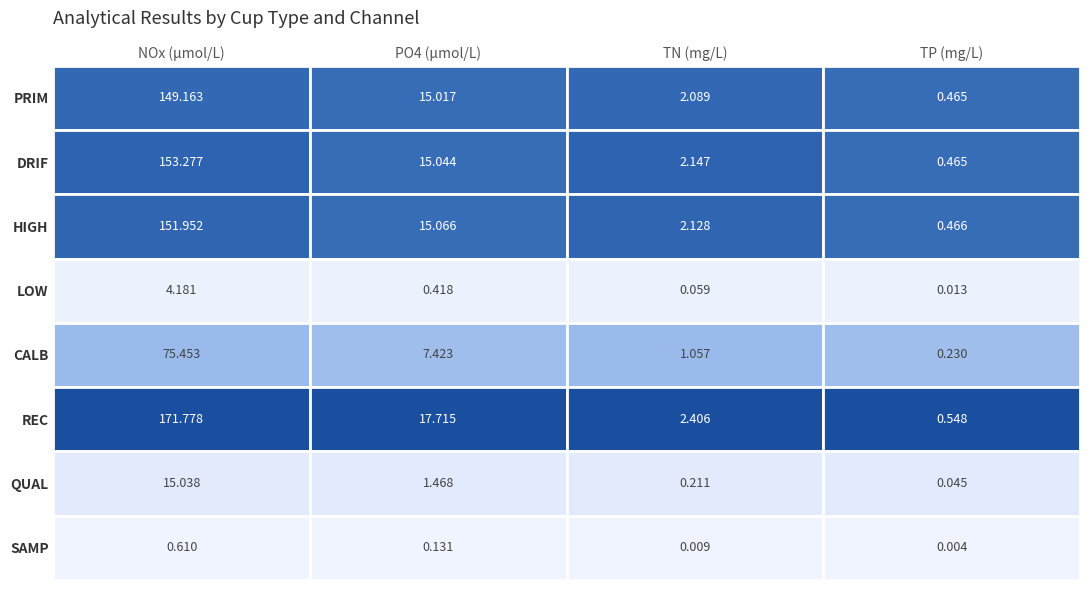

Rank the series by their maximum value, from highest to lowest.

REC, DRIF, HIGH, PRIM, CALB, QUAL, LOW, SAMP